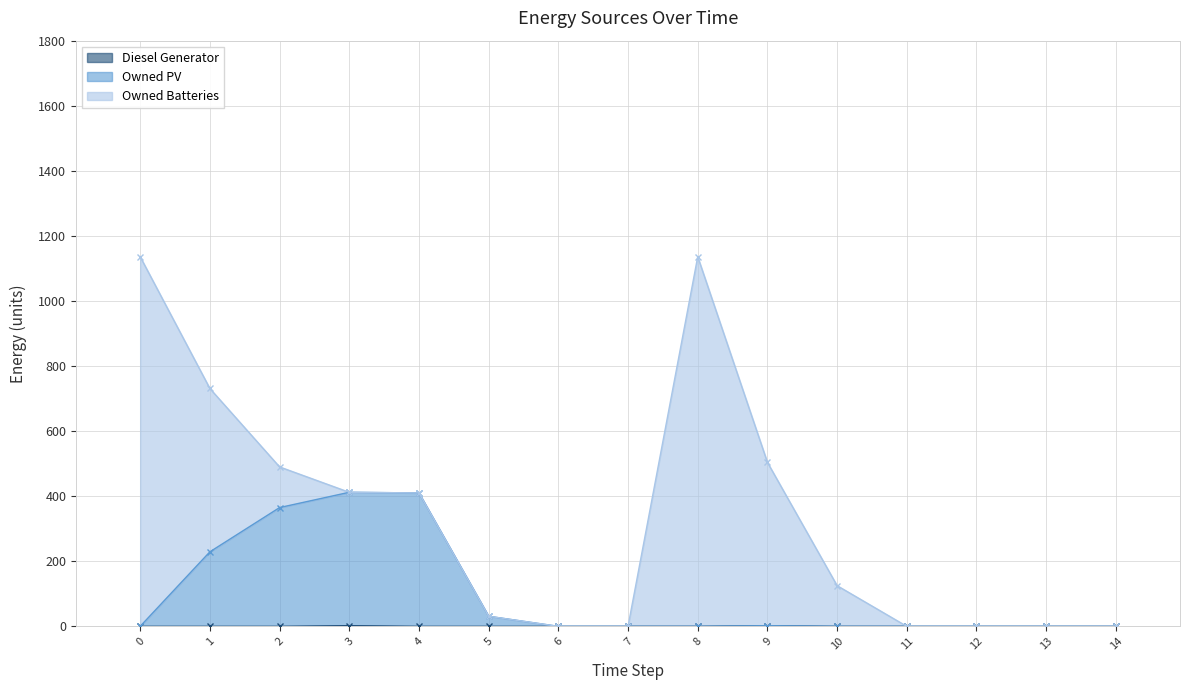

The value of Diesel Generator at 4 is -1. True or false?

False